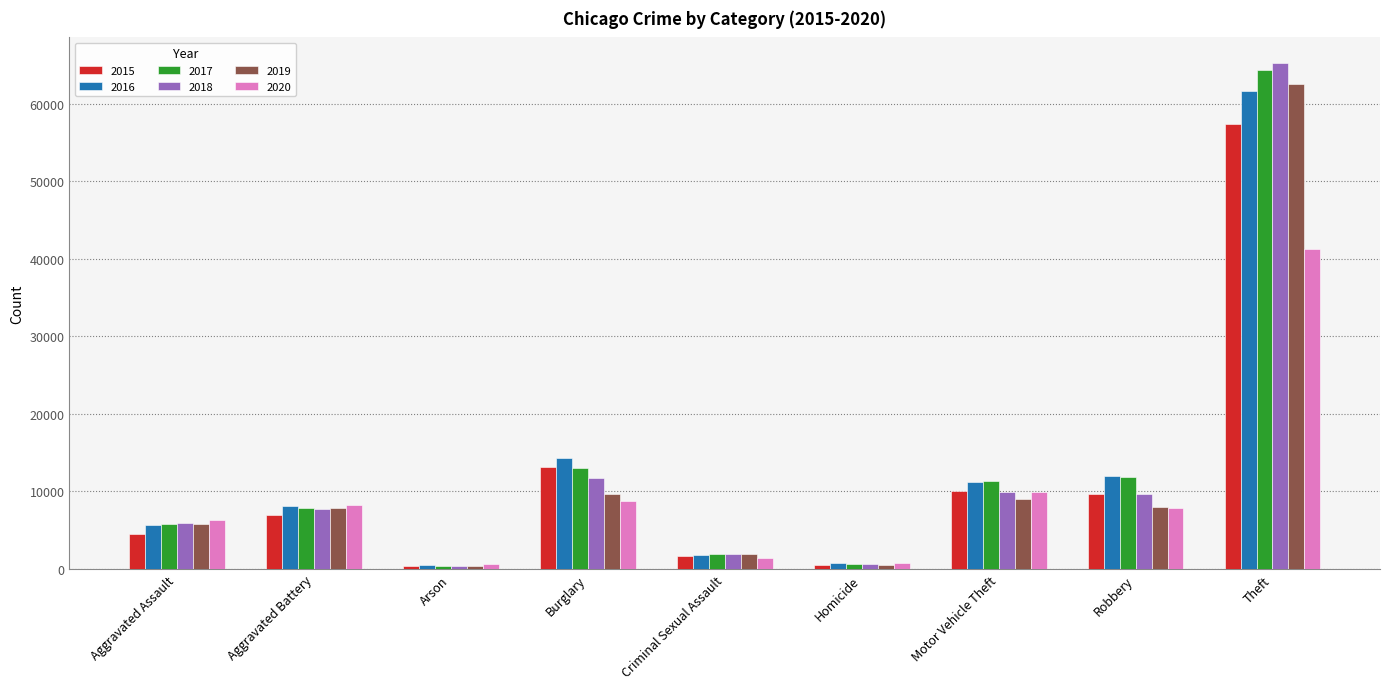

What is the highest value of the 2016 series?

61620